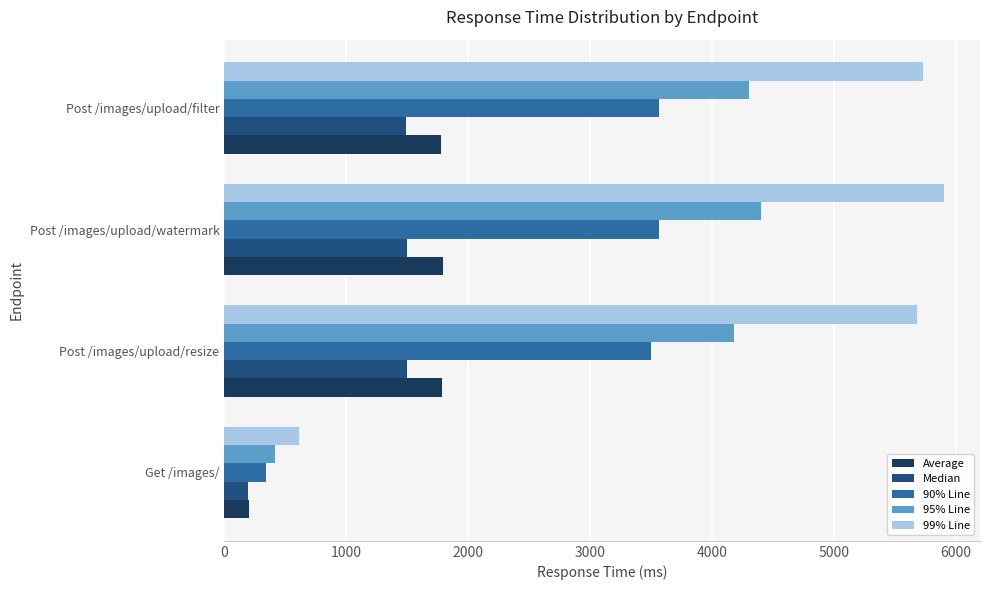

Count the number of categories in the chart.

4